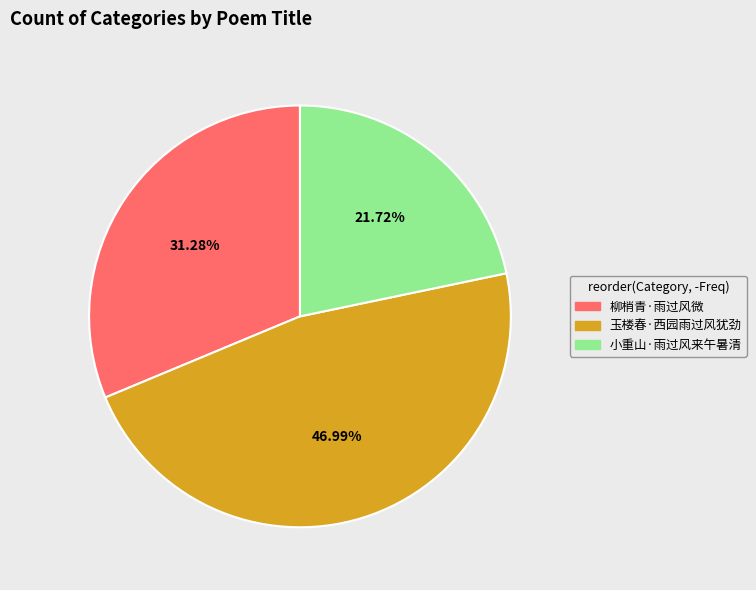

To the nearest percent, what is the combined percentage of 小重山·雨过风来午暑清 and 柳梢青·雨过风微?

53%